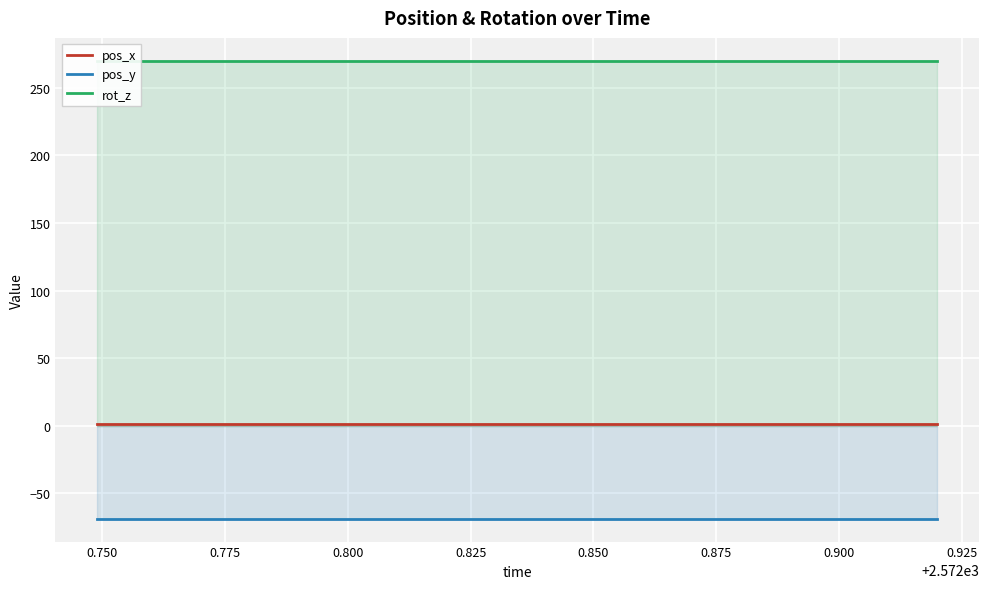

Does the chart display data point markers on the line(s)?

No